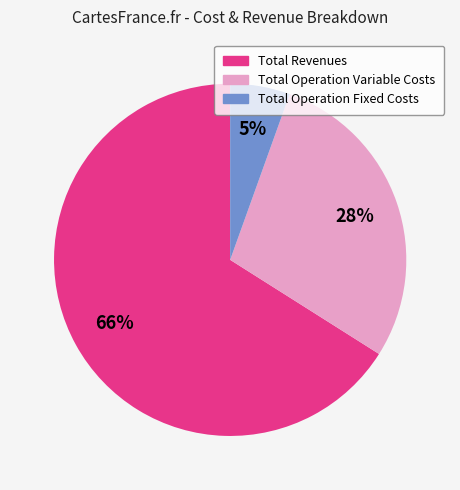

What percentage is the Total Operation Fixed Costs slice, to the nearest percent?

5%